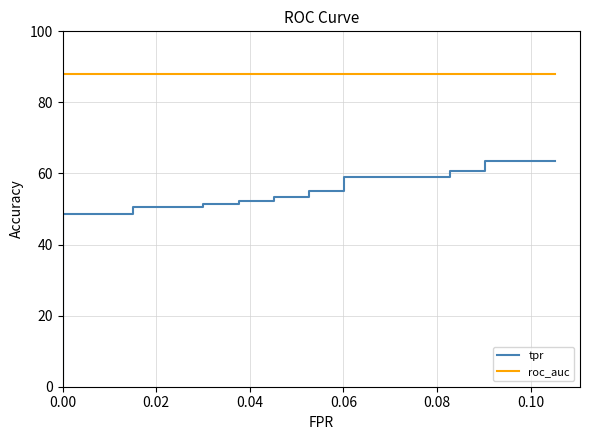

Which series has the widest spread of values?

tpr